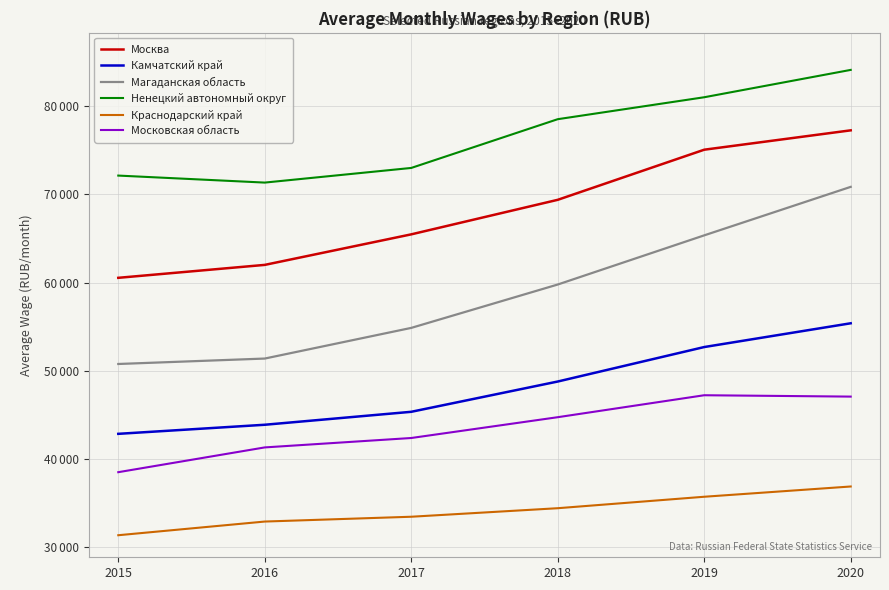

Rank the series at 2019 from lowest to highest value.

Краснодарский край, Московская область, Камчатский край, Магаданская область, Москва, Ненецкий автономный округ